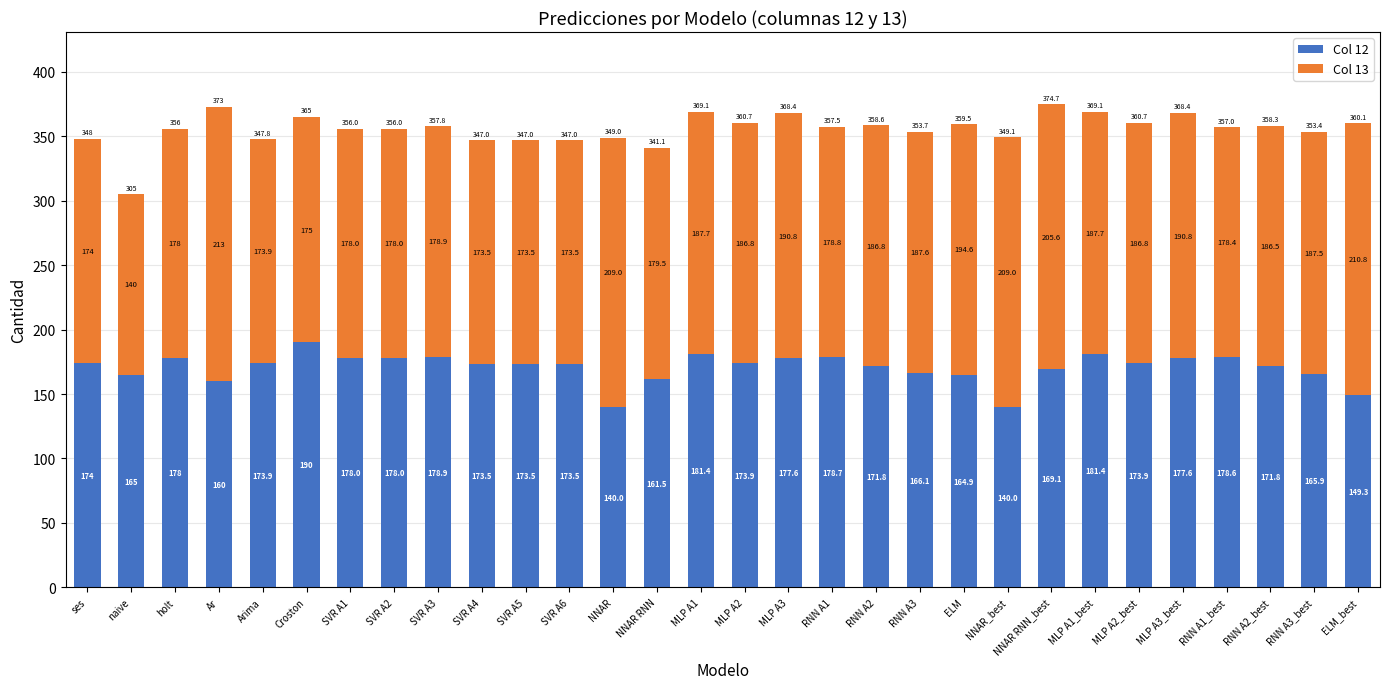

What is the difference between the second highest and second lowest values in the Col 12 series?

41.4